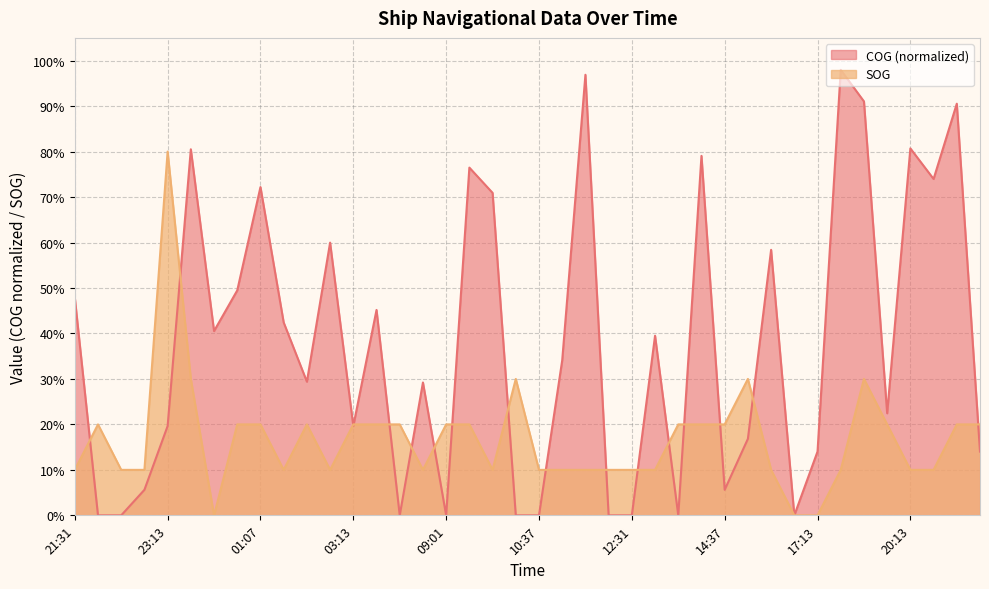

How many positive values does the COG series have?

30